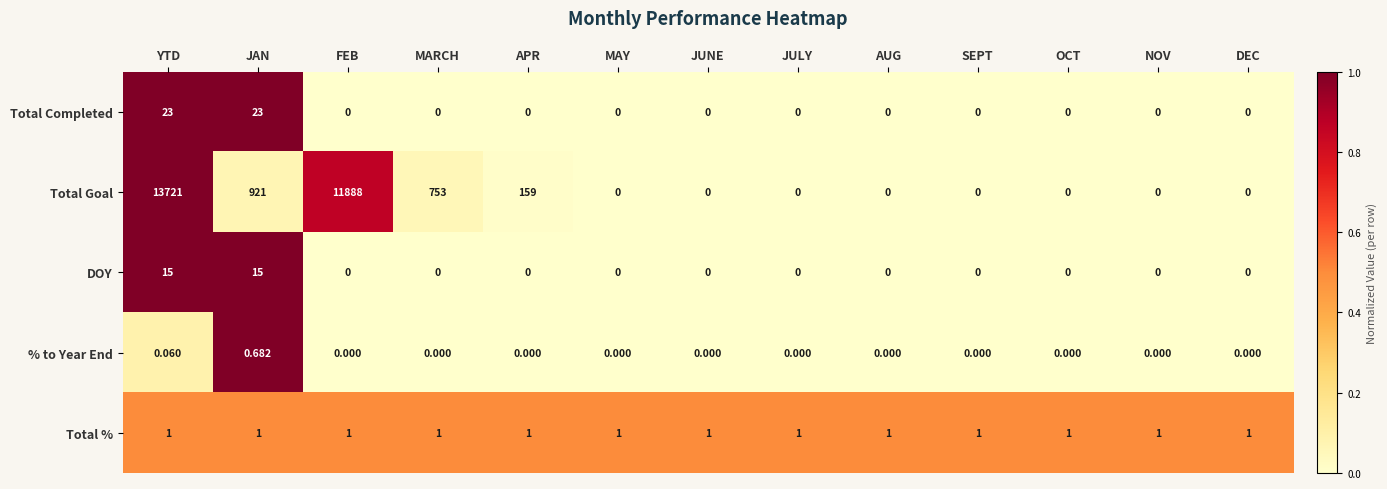

At which category is the sum across all series the highest?

YTD